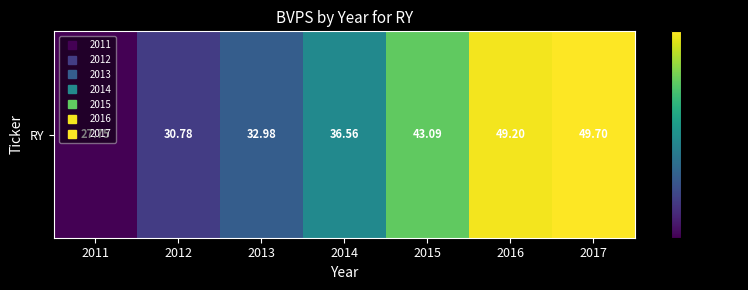

What is the average value?

38.6